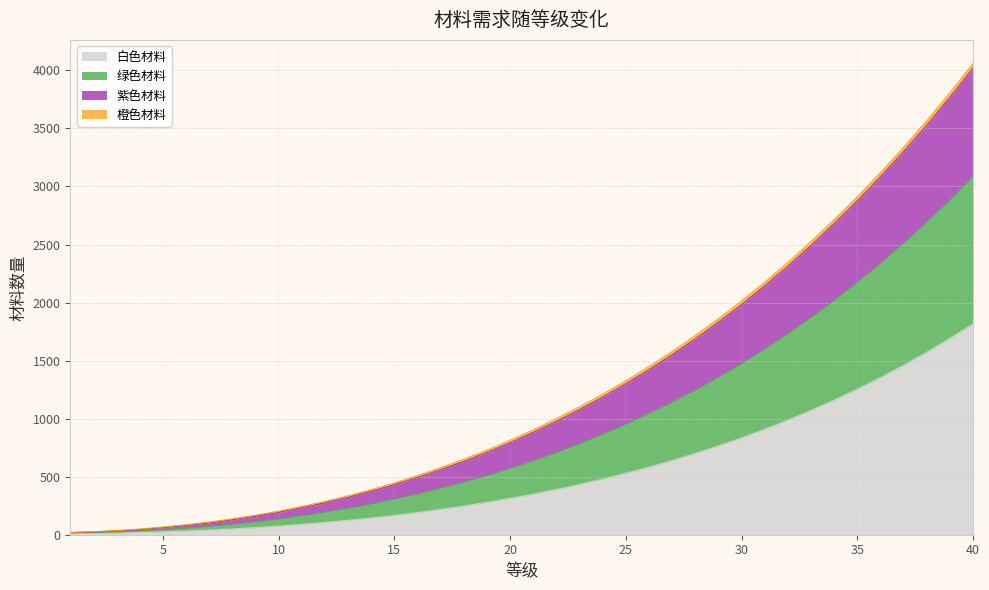

The 紫色材料 series shows 3427 at 33. True or false?

False